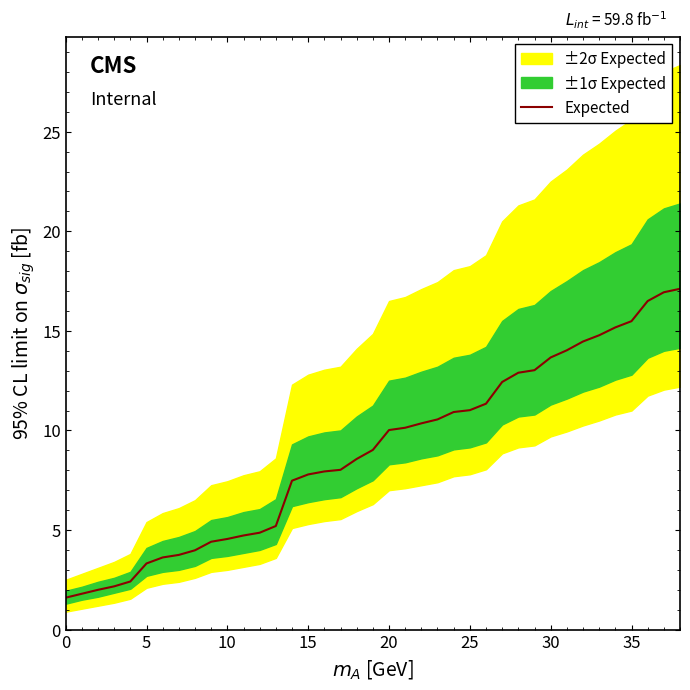

Reading right to left, transcribe all the data shown in this chart.

17.1	16.9	16.5	15.5	15.2	14.8	14.5	14.0	13.7	13.0	12.9	12.4	11.3	11.0	10.9	10.6	10.4	10.1	10.0	9.0	8.6	8.0	7.9	7.8	7.5	5.2	4.9	4.7	4.6	4.4	4.0	3.8	3.6	3.3	2.4	2.2	2.0	1.8	1.6